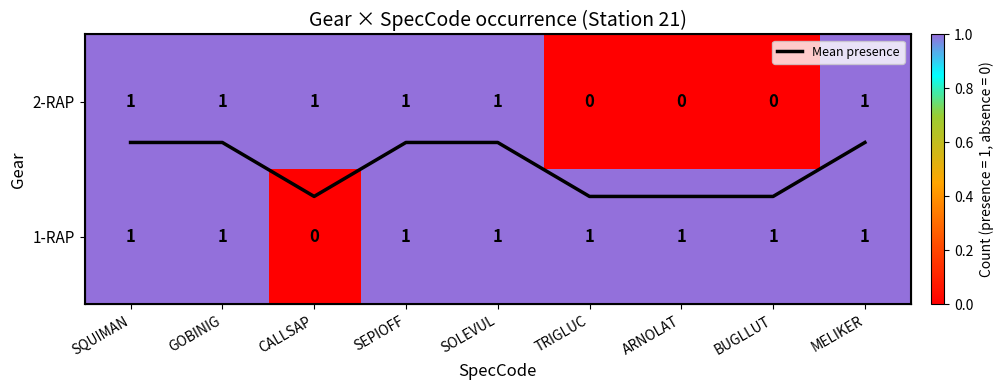

At which label does 1-RAP reach its minimum?

CALLSAP